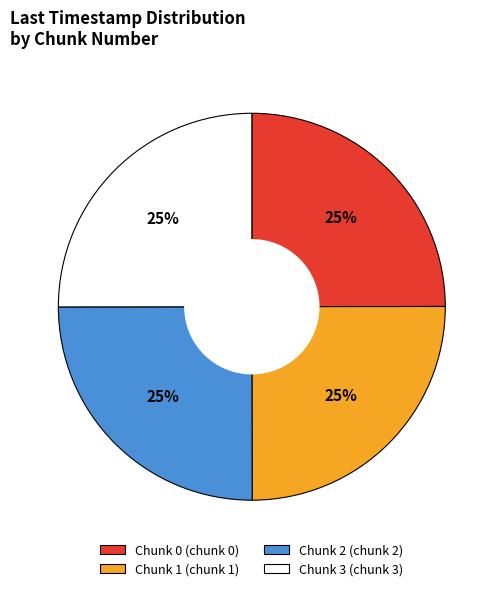

Does Chunk 2 (chunk 2) account for over 50% of the chart?

No